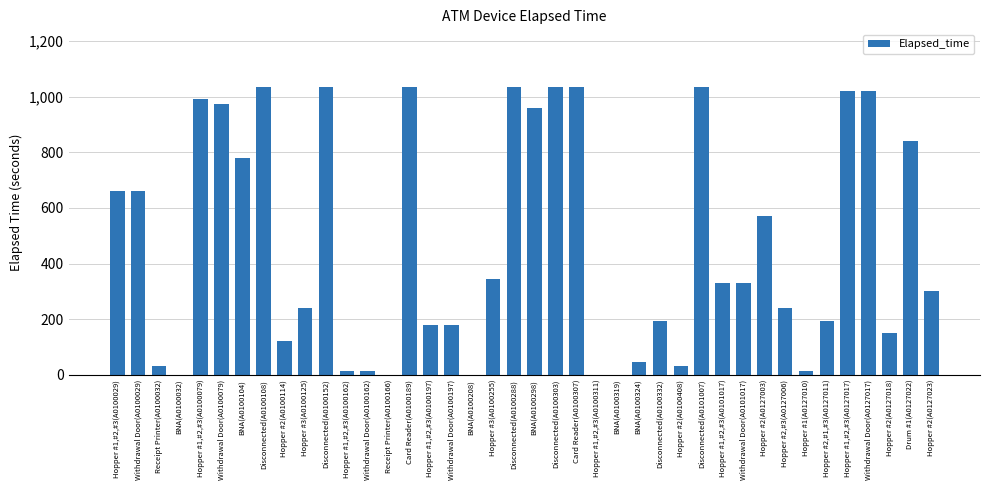

Where is the data nearest to the value 517?

Hopper #2(A0127003)